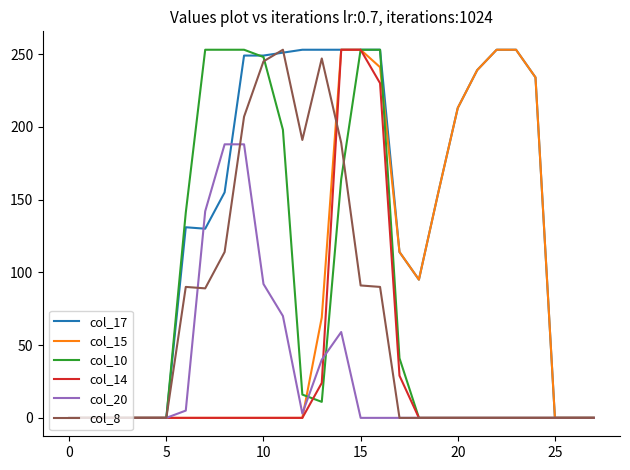

What is the maximum value for col_20?

188